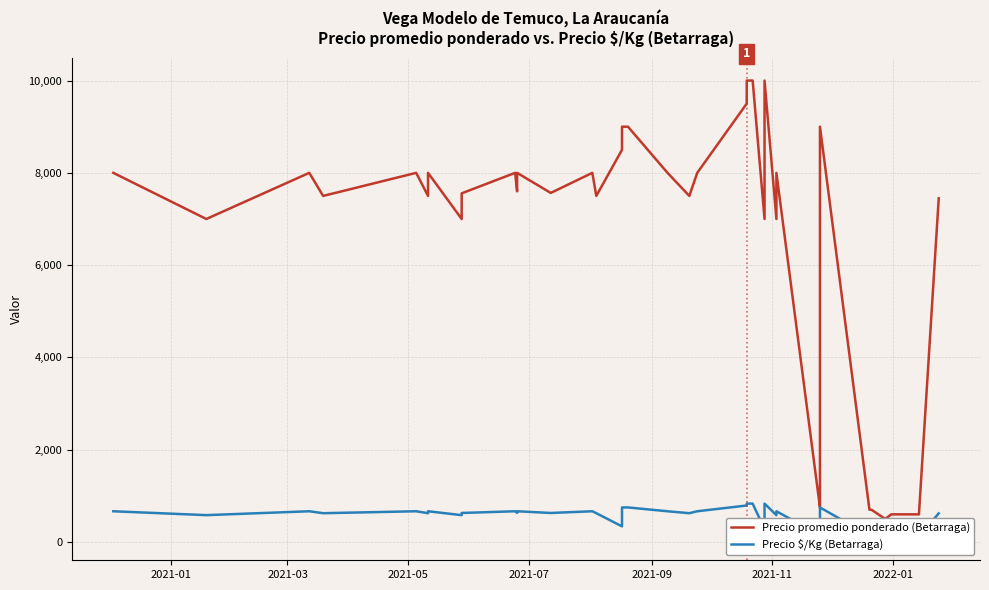

What is the minimum value shown in the chart?

100